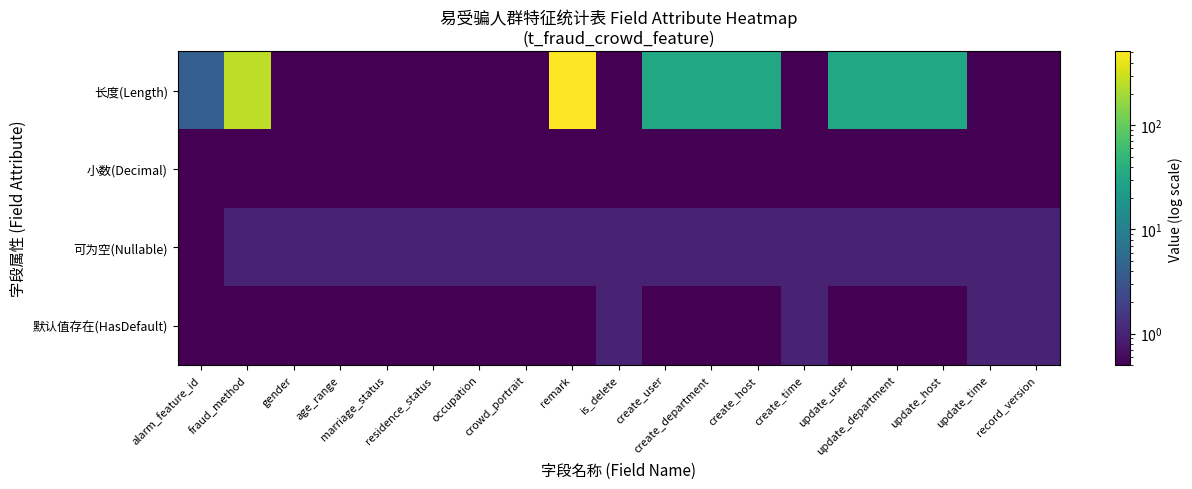

Reading right to left, transcribe all the data shown in this chart.

长度(Length): record_version=0.5	update_time=0.5	update_host=32.0	update_department=32.0	update_user=32.0	create_time=0.5	create_host=32.0	create_department=32.0	create_user=32.0	is_delete=0.5	remark=512.0	crowd_portrait=0.5	occupation=0.5	residence_status=0.5	marriage_status=0.5	age_range=0.5	gender=0.5	fraud_method=256.0	alarm_feature_id=4.0
小数(Decimal): record_version=0.5	update_time=0.5	update_host=0.5	update_department=0.5	update_user=0.5	create_time=0.5	create_host=0.5	create_department=0.5	create_user=0.5	is_delete=0.5	remark=0.5	crowd_portrait=0.5	occupation=0.5	residence_status=0.5	marriage_status=0.5	age_range=0.5	gender=0.5	fraud_method=0.5	alarm_feature_id=0.5
可为空(Nullable): record_version=1.0	update_time=1.0	update_host=1.0	update_department=1.0	update_user=1.0	create_time=1.0	create_host=1.0	create_department=1.0	create_user=1.0	is_delete=1.0	remark=1.0	crowd_portrait=1.0	occupation=1.0	residence_status=1.0	marriage_status=1.0	age_range=1.0	gender=1.0	fraud_method=1.0	alarm_feature_id=0.5
默认值存在(HasDefault): record_version=1.0	update_time=1.0	update_host=0.5	update_department=0.5	update_user=0.5	create_time=1.0	create_host=0.5	create_department=0.5	create_user=0.5	is_delete=1.0	remark=0.5	crowd_portrait=0.5	occupation=0.5	residence_status=0.5	marriage_status=0.5	age_range=0.5	gender=0.5	fraud_method=0.5	alarm_feature_id=0.5